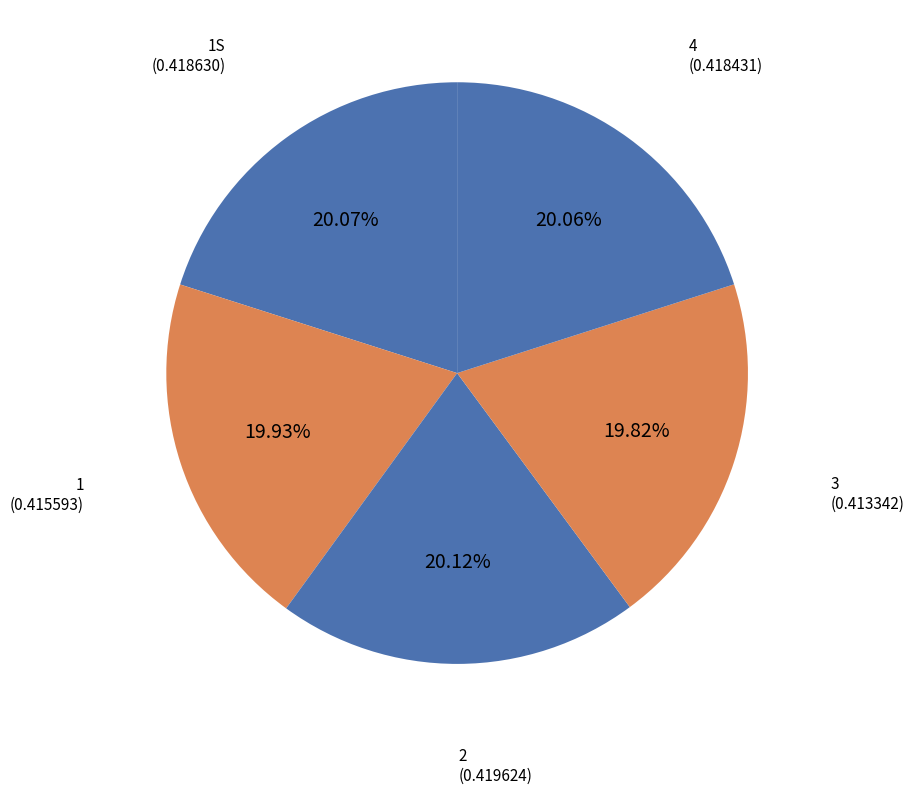

Is there a majority slice in this chart?

No